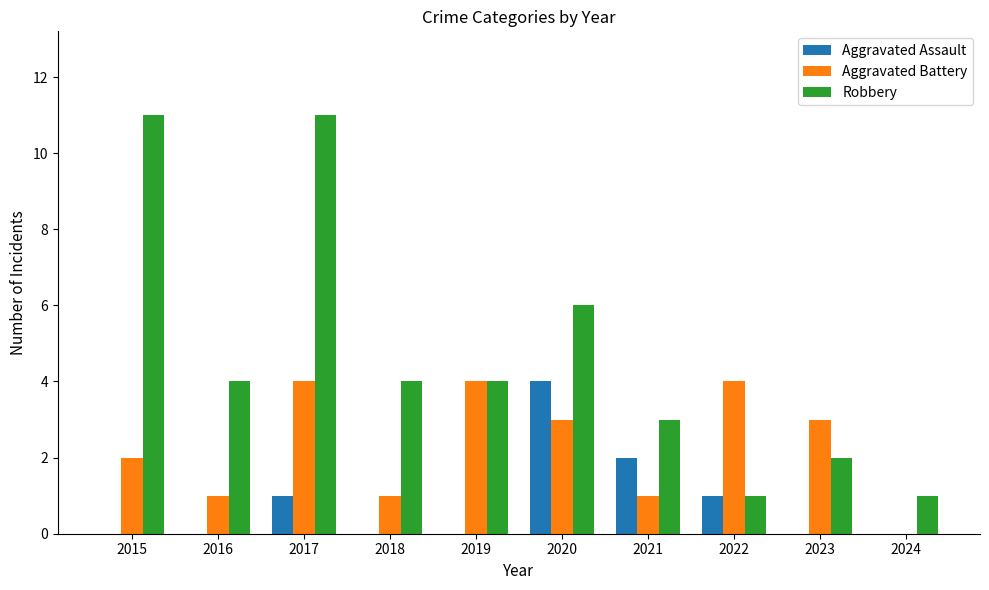

Is the value of Aggravated Assault at 2020 greater than the value of Aggravated Battery at 2016?

Yes